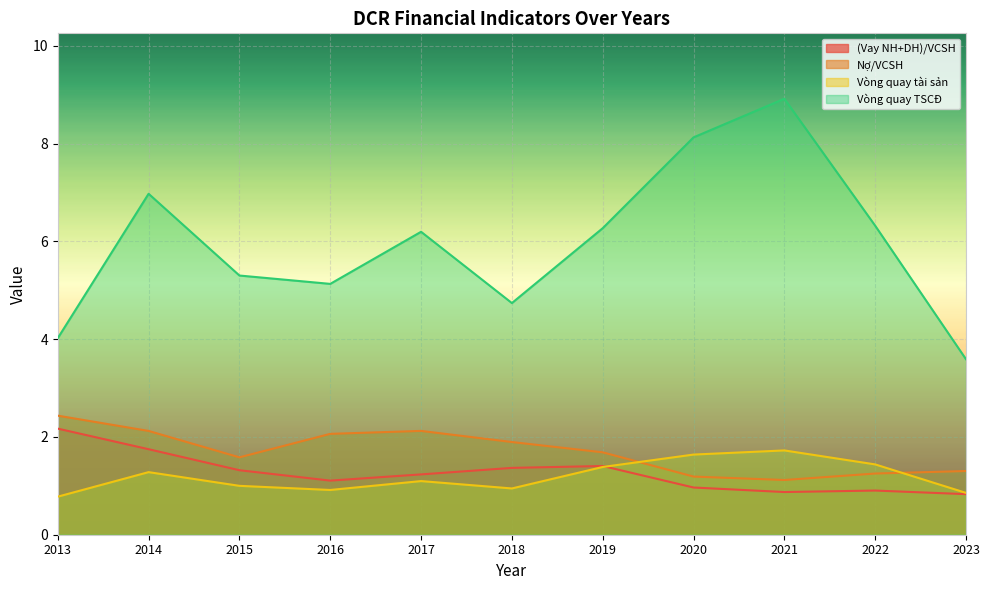

What is the difference between the Vòng quay TSCĐ values at 2013 and 2016?

1.1